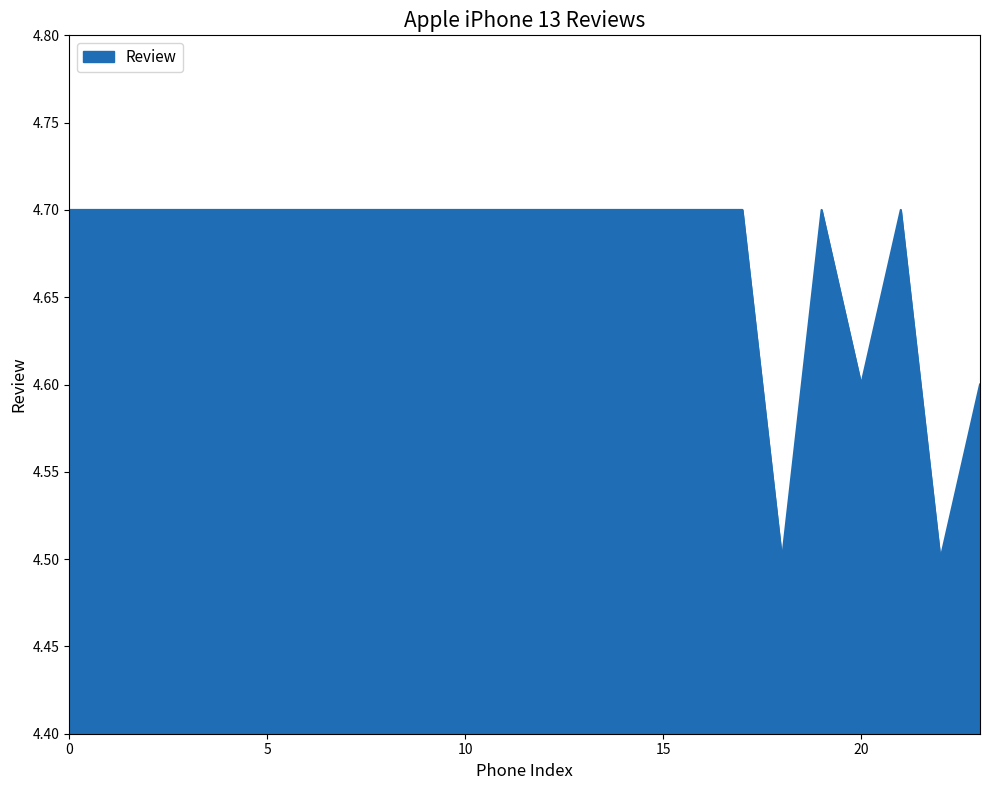

What is the minimum value shown in the chart?

4.5